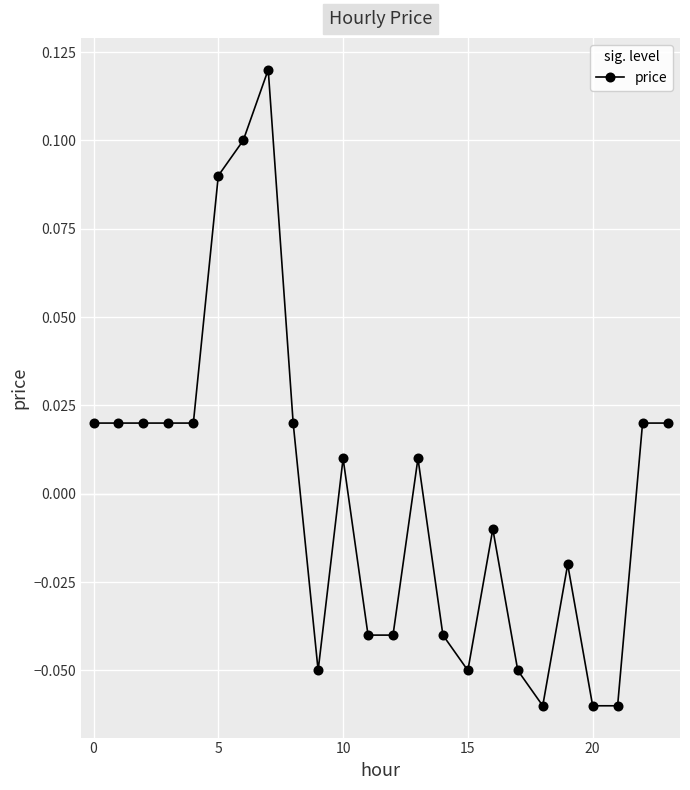

How many values exceed 0?

13